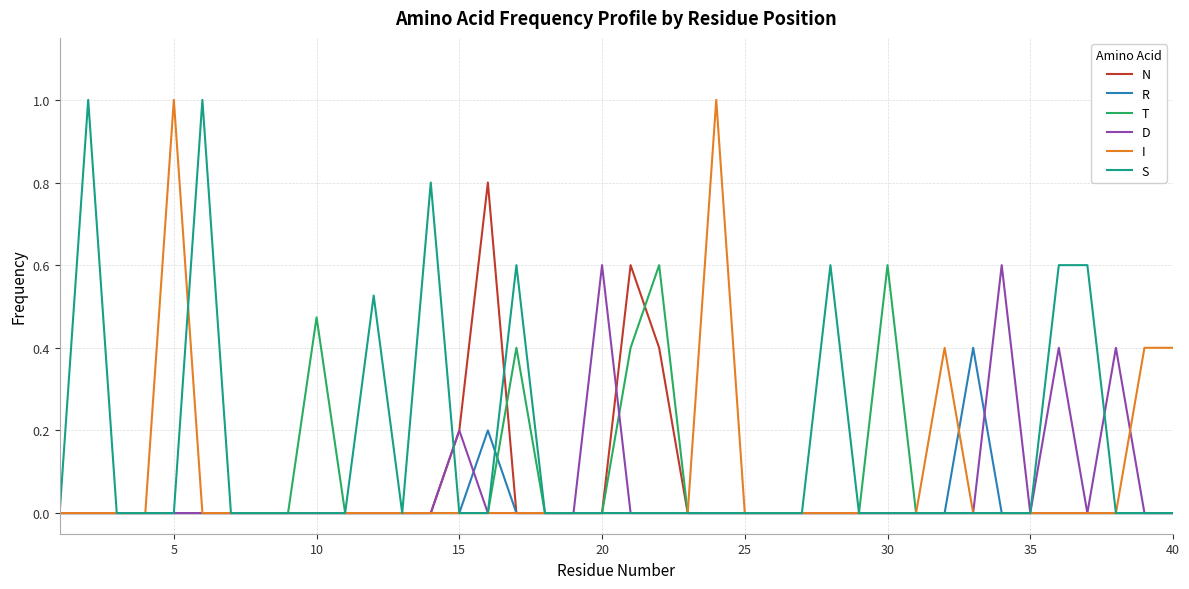

How many R values are between 0 and 1?

40